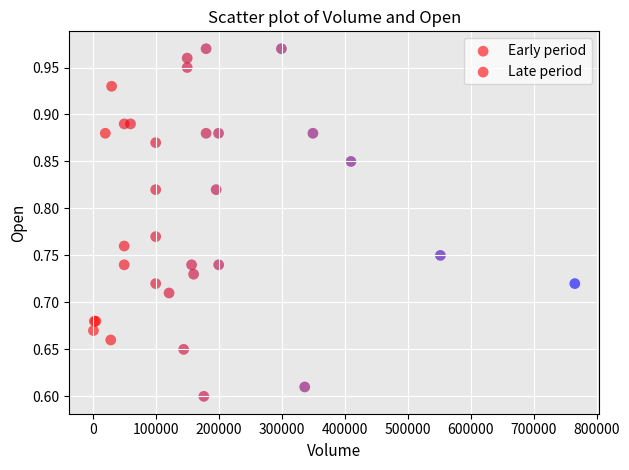

Which series has the widest spread of Y values?

Early period